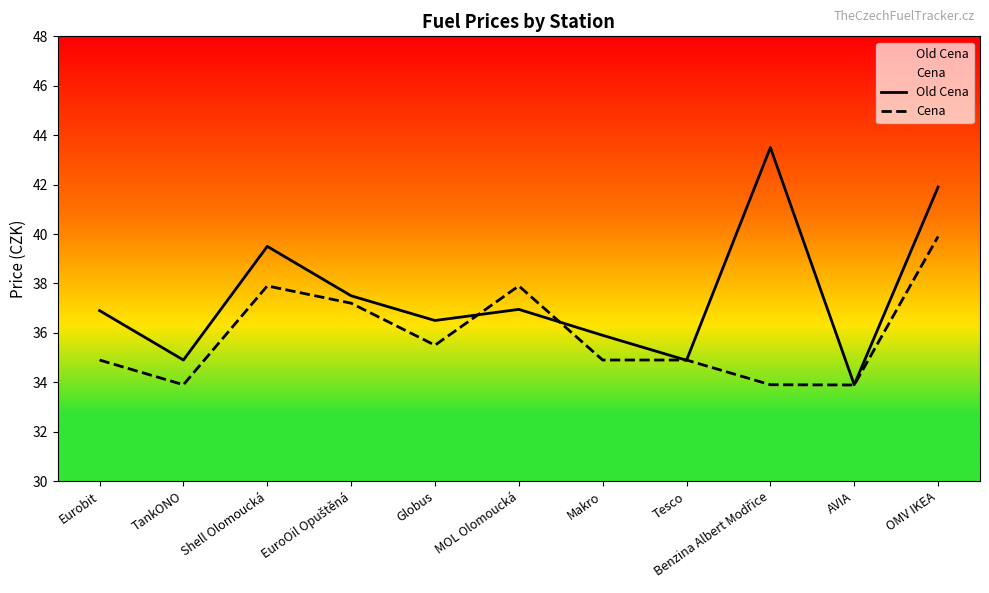

What is the value of the Cena point at the 4th from the left?

37.2